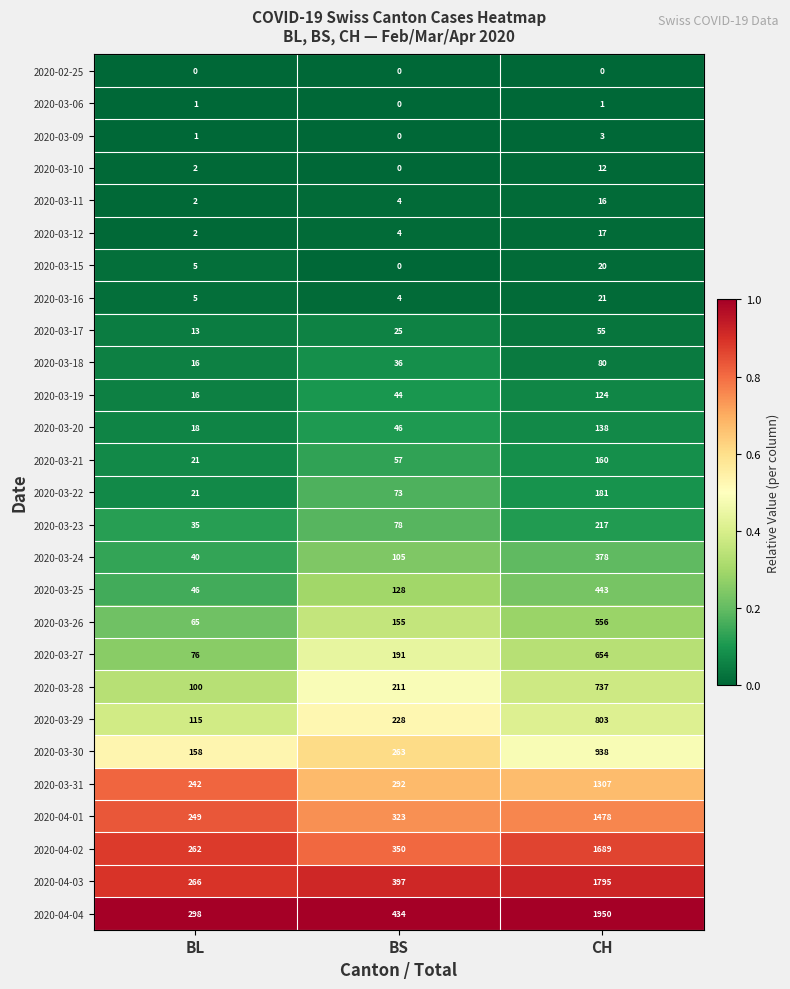

At which category is the sum across all series the highest?

CH